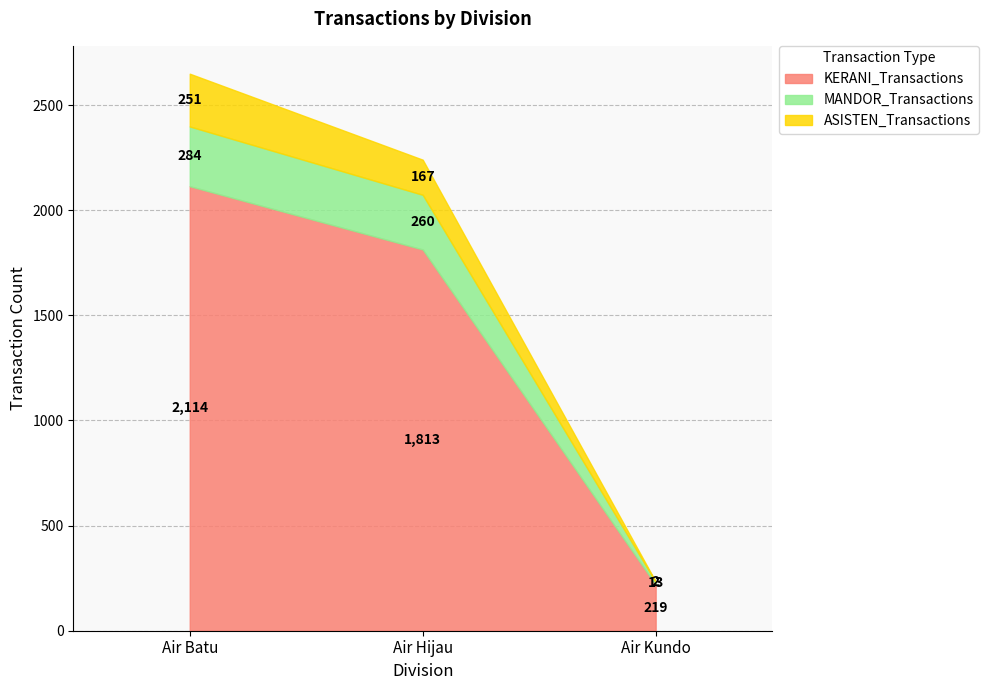

What is the smallest value displayed?

2